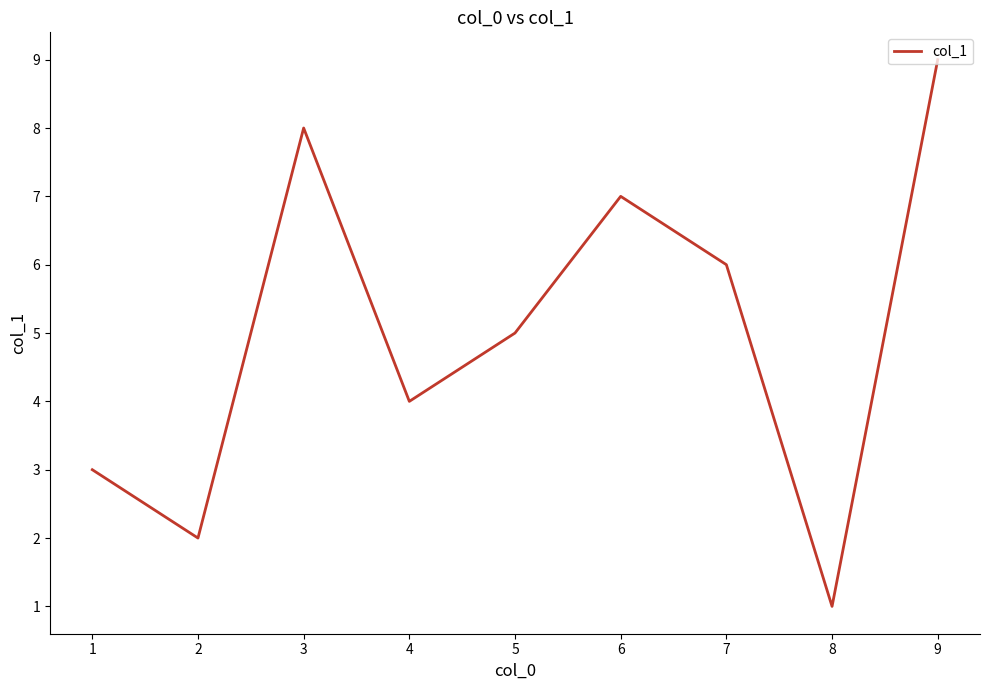

Which has a higher value, 7 or 4?

7